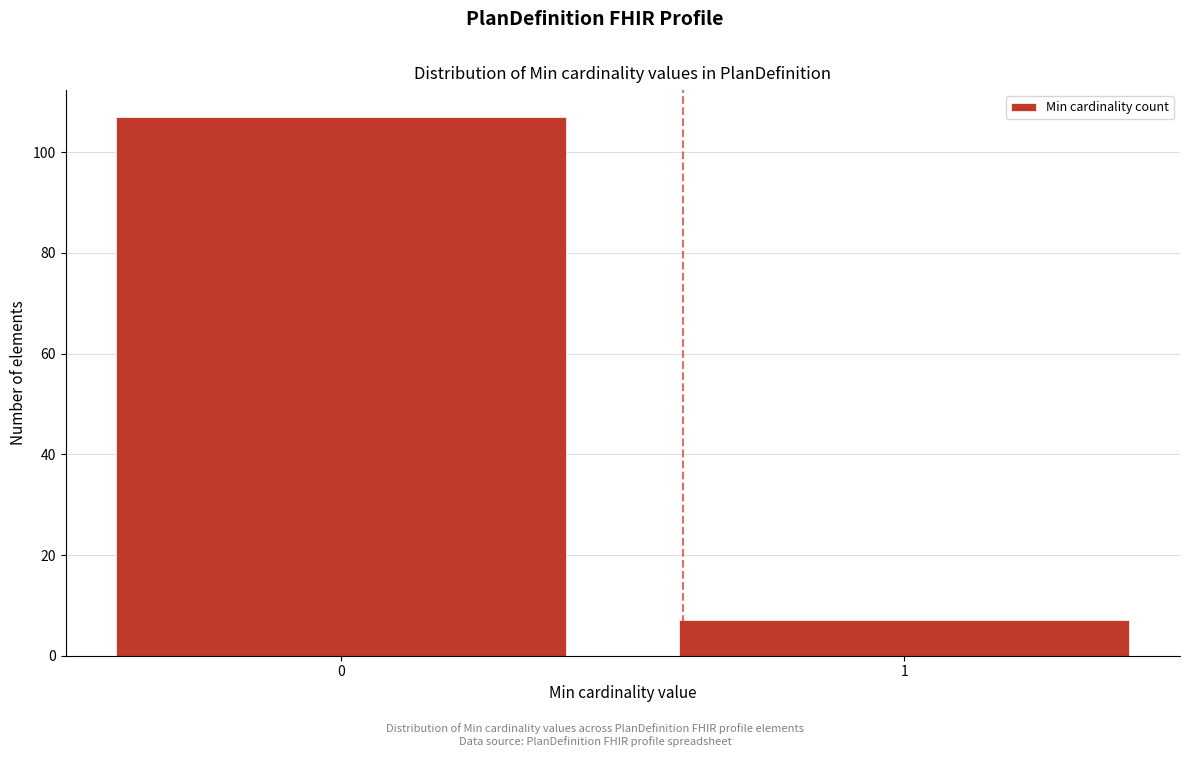

Reading right to left, what are all the values shown in this chart?

1=7	0=107